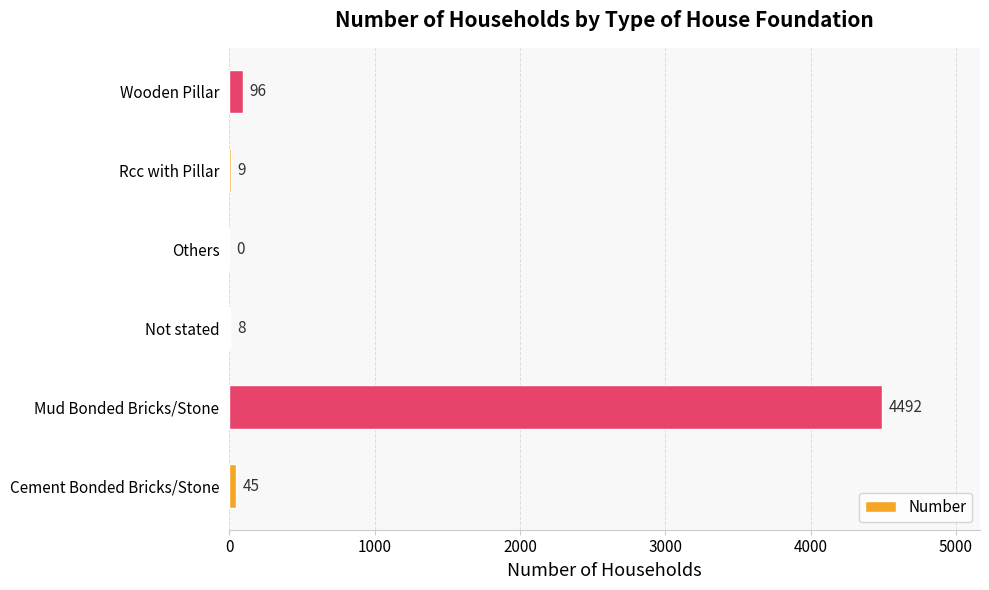

What is the sum of the values at Rcc with Pillar and Wooden Pillar?

105